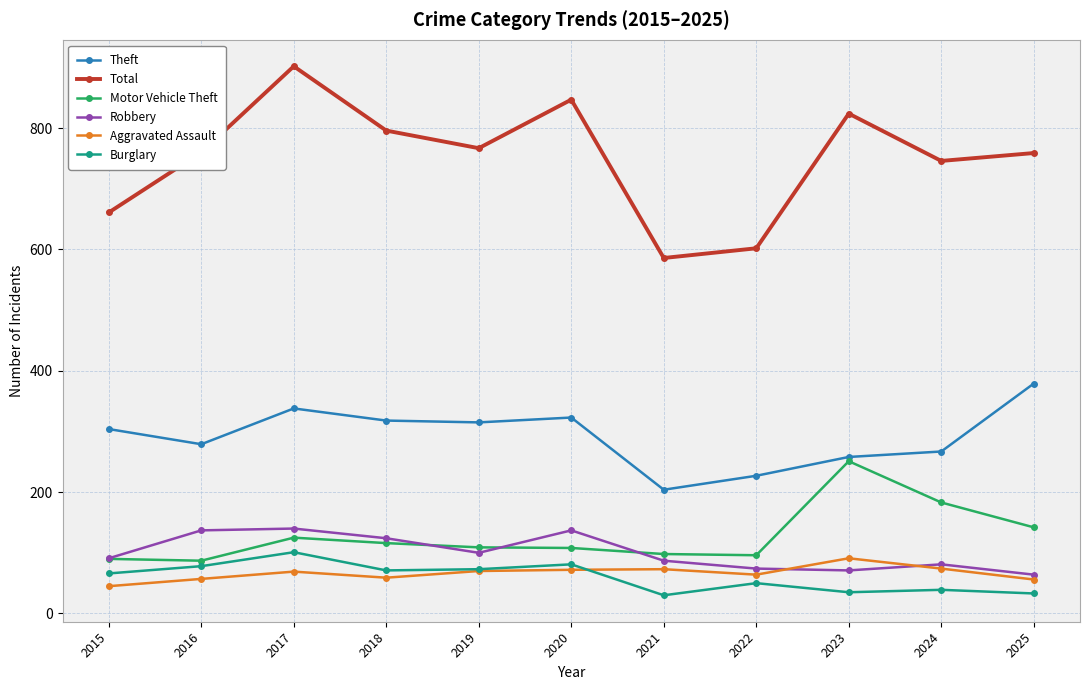

The Aggravated Assault series shows 57 at 2016. True or false?

True